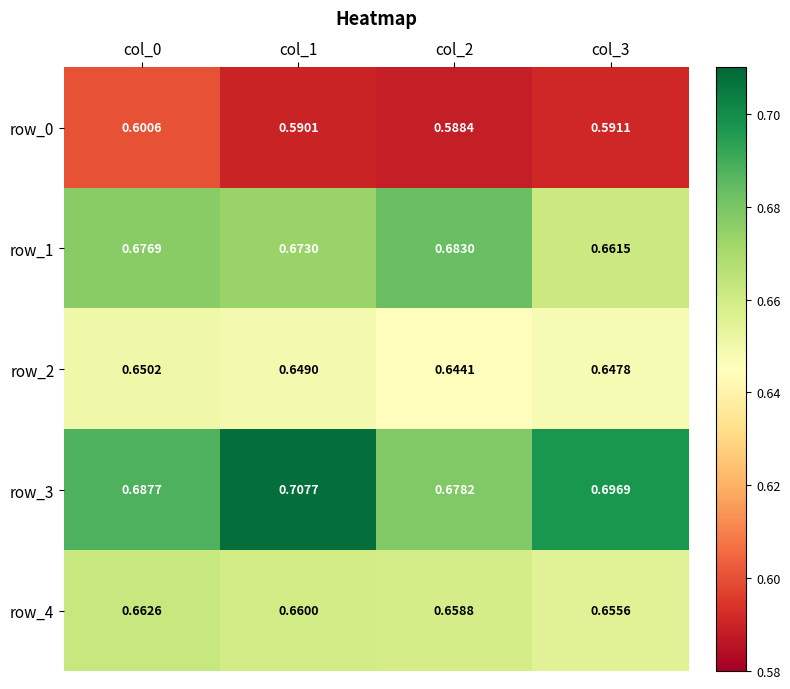

Is the value of row_0 at col_1 greater than the value of row_1 at col_0?

No